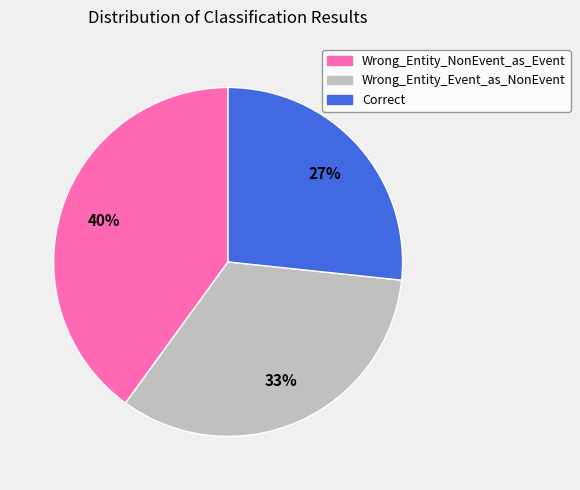

Is there any slice that represents more than half of the pie?

No